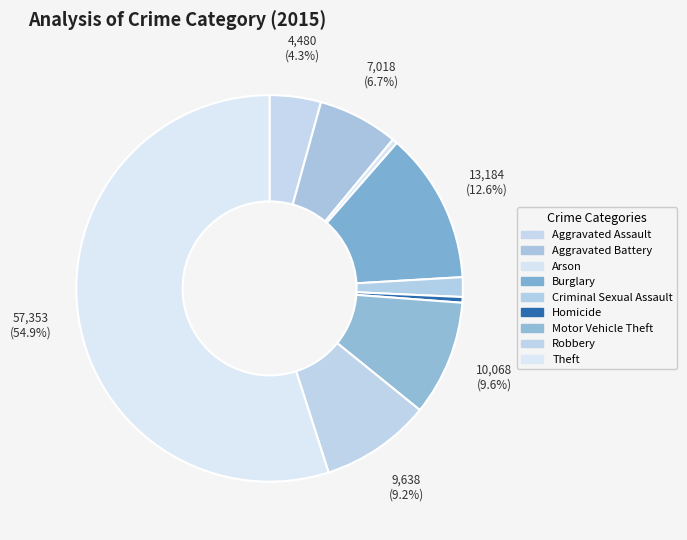

Count the number of slices in the pie.

9